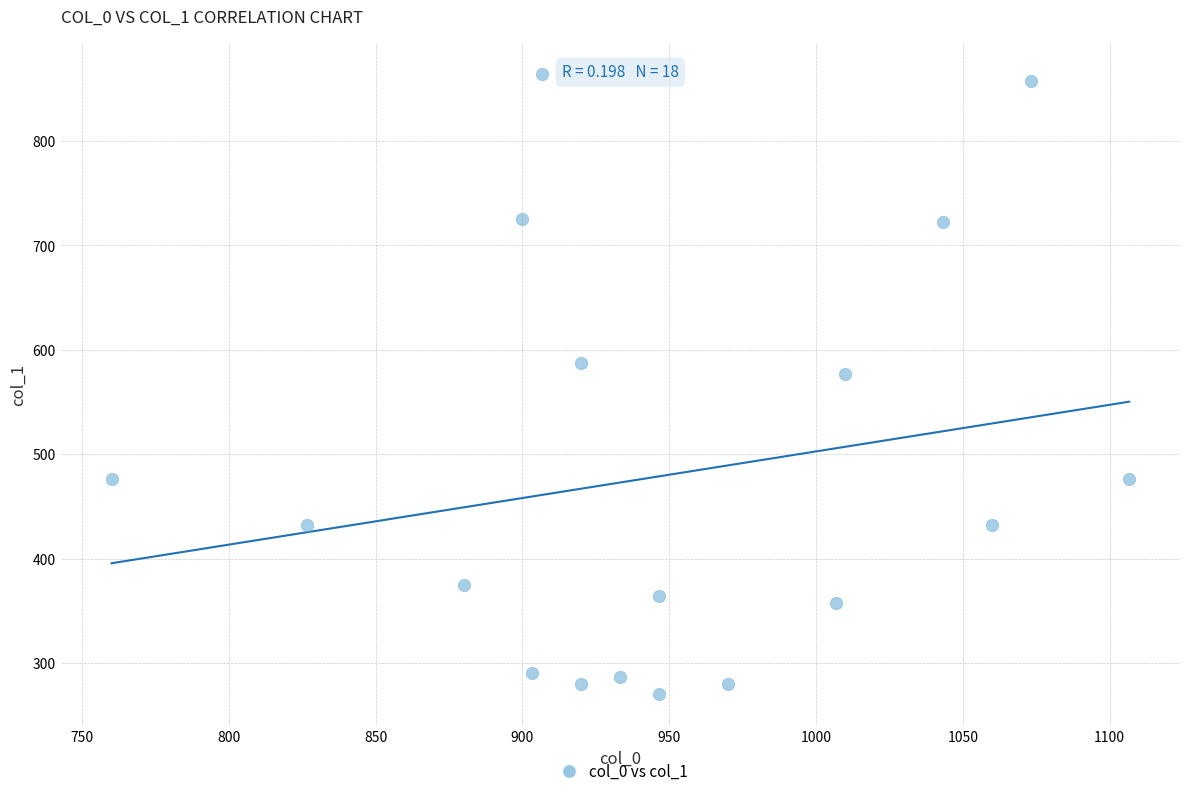

What is the range of X values (max minus min)?

346.7